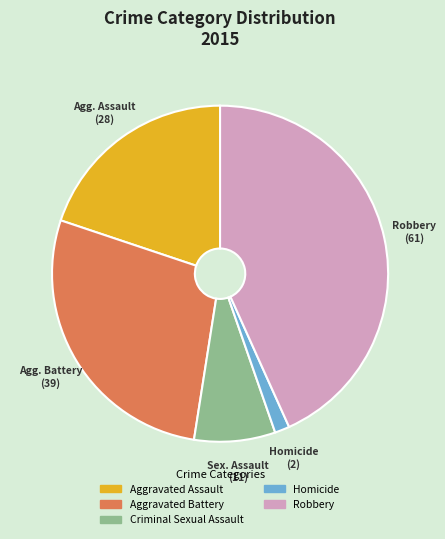

How many slices are in this pie chart?

5